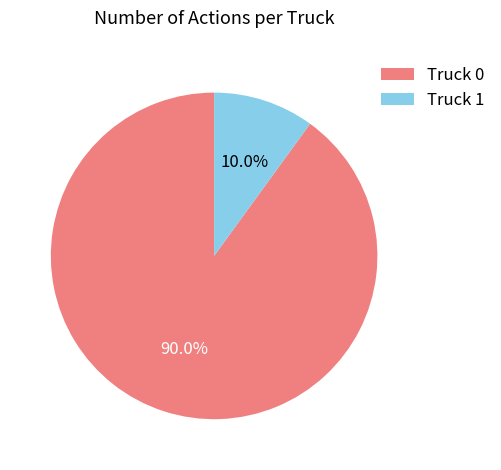

Which category accounts for the majority?

Truck 0